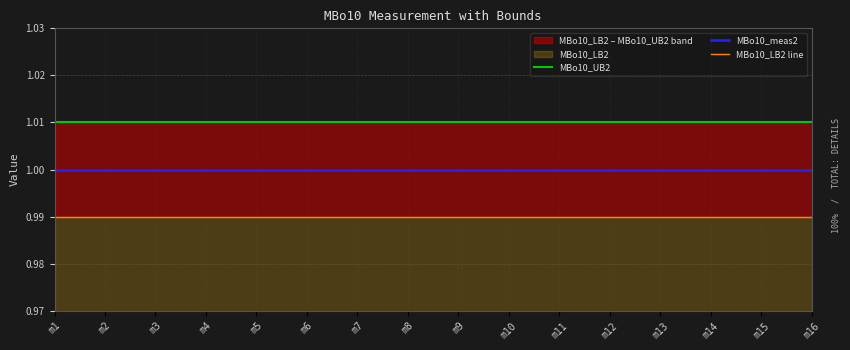

True or false: MBo10_meas2 and MBo10_LB2 line intersect in this chart.

False